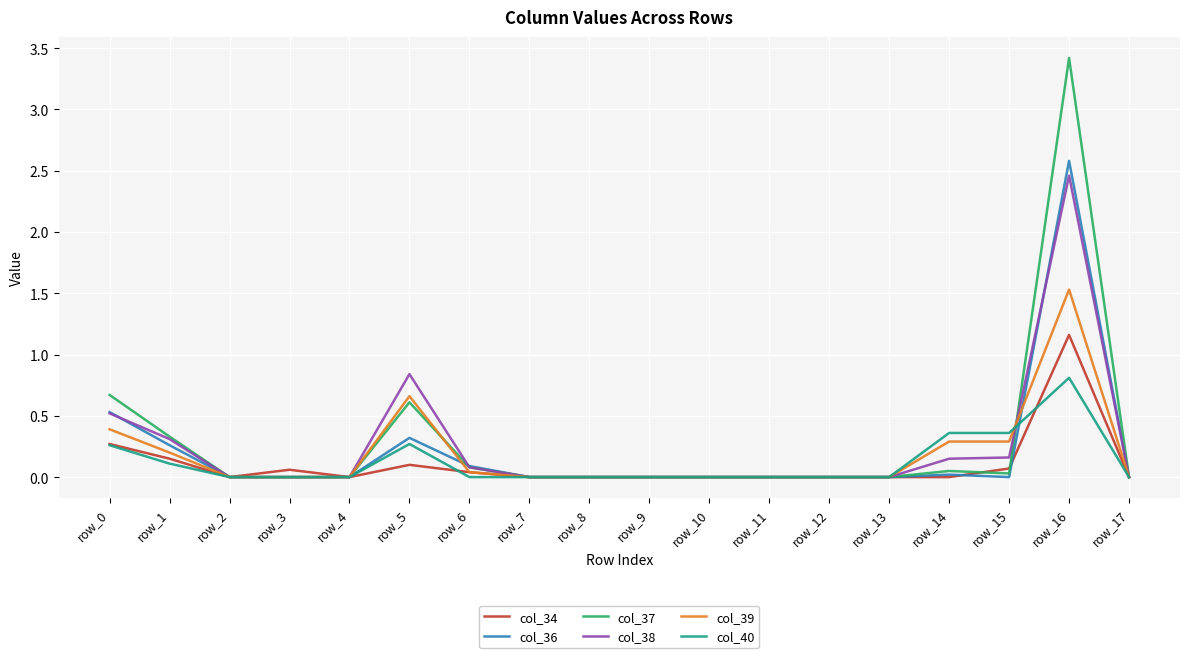

Is it true that col_38 equals 0.2 at row_15?

True